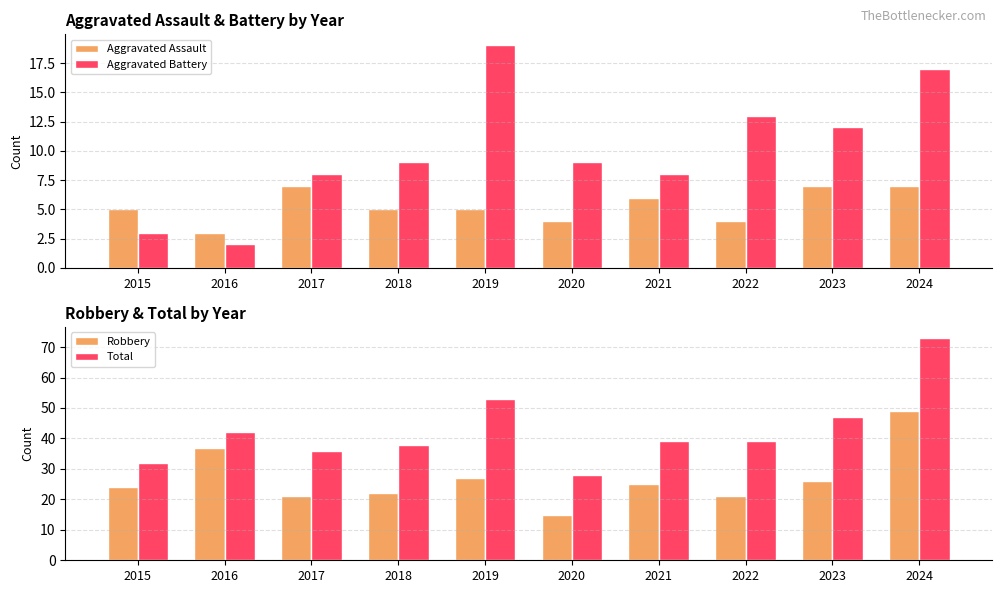

The value of Total at 2019 is 53. True or false?

True